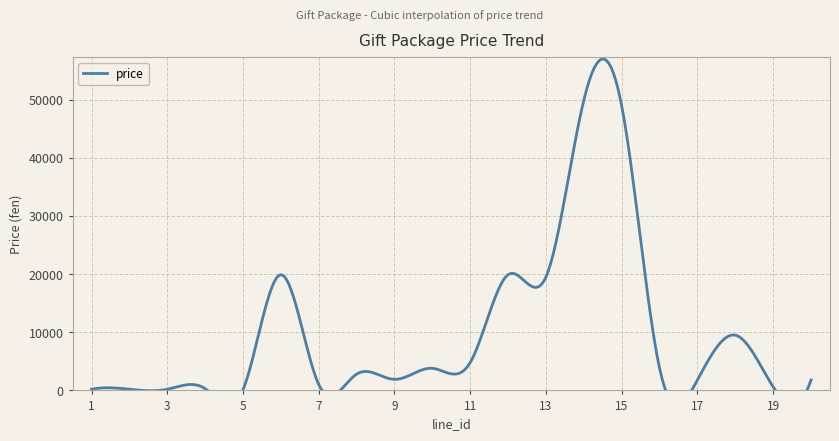

What is the value of the 4th point from the left?

300